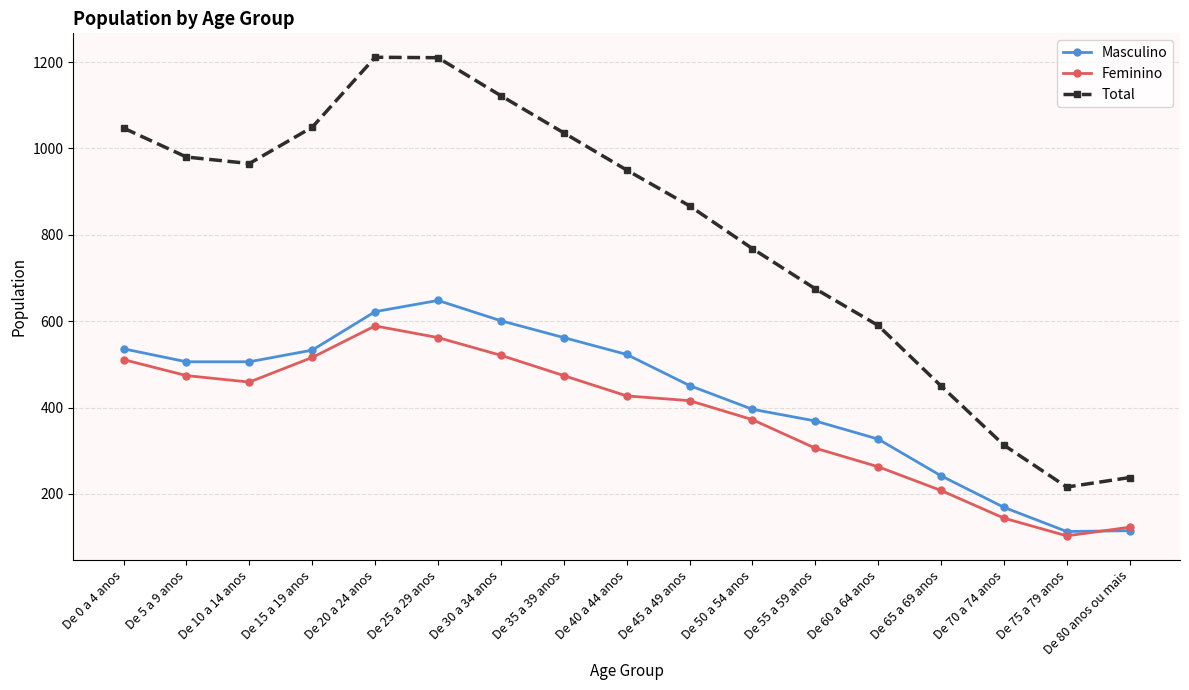

Which series changed the most between De 5 a 9 anos and De 45 a 49 anos?

Total